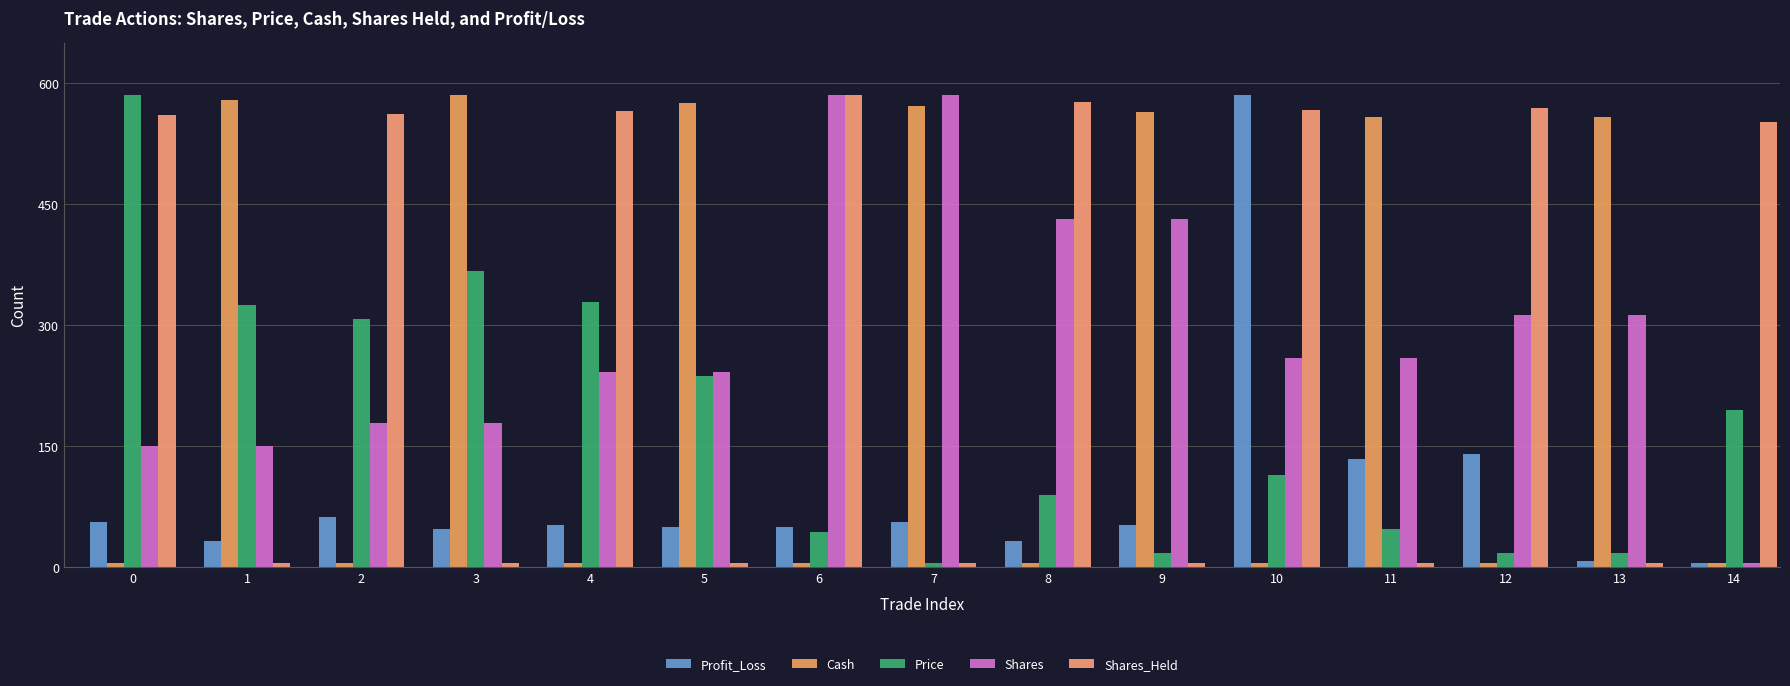

How many bars are there in each group?

5